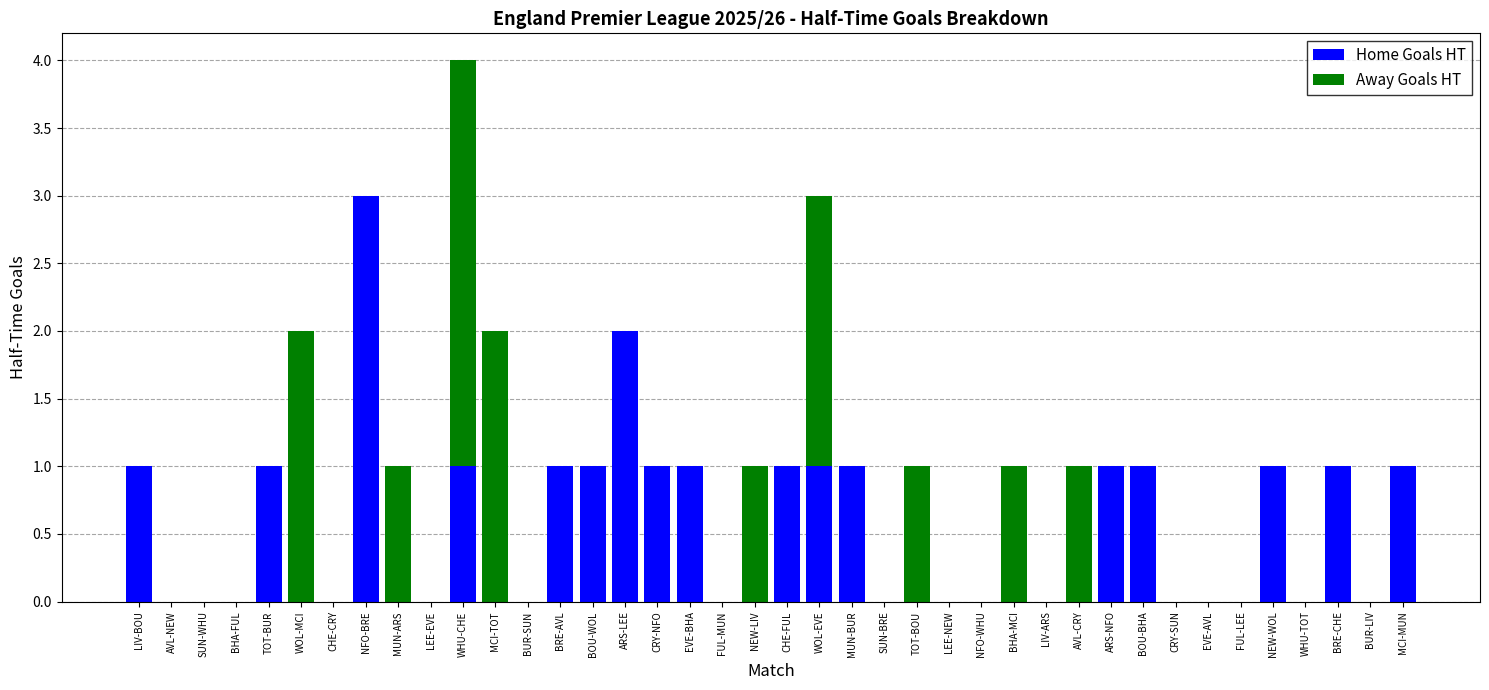

What is the sum of all Home Goals HT values?

20